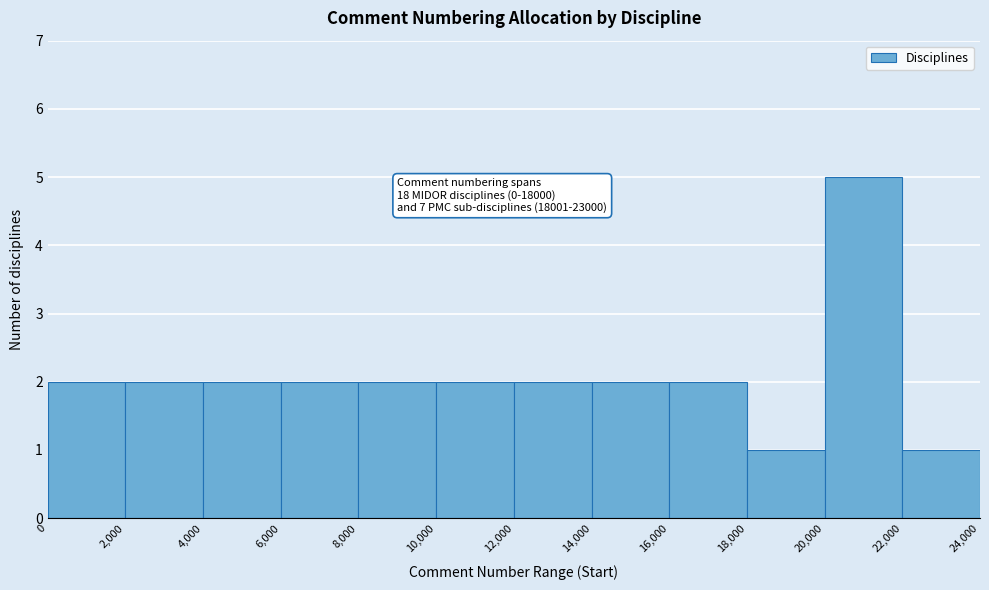

Which range on the x-axis has the tallest bar?

20,000 to 22,000